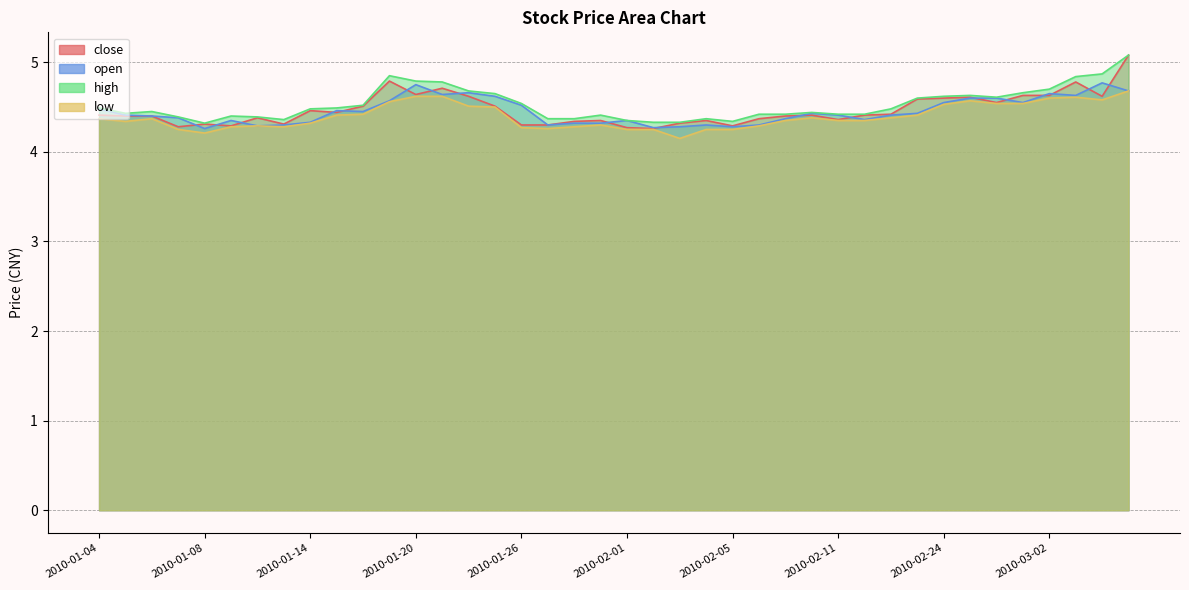

Between 2010-02-01 and 2010-01-26, which is larger?

2010-01-26